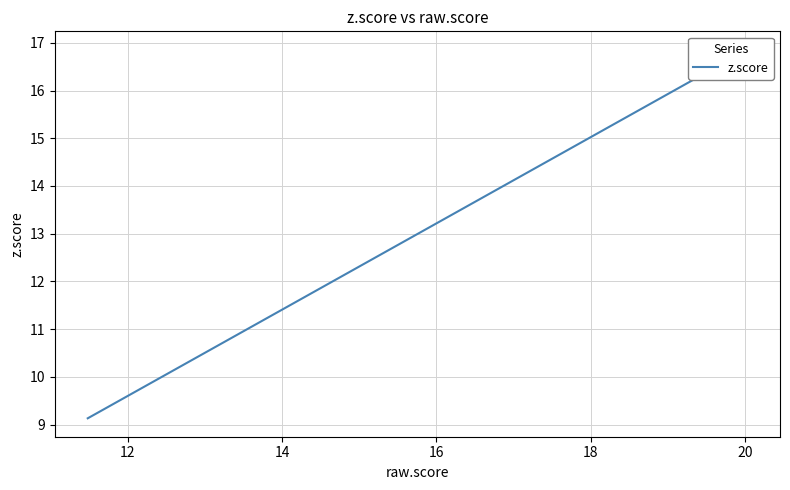

Does the chart have visible grid lines?

Yes